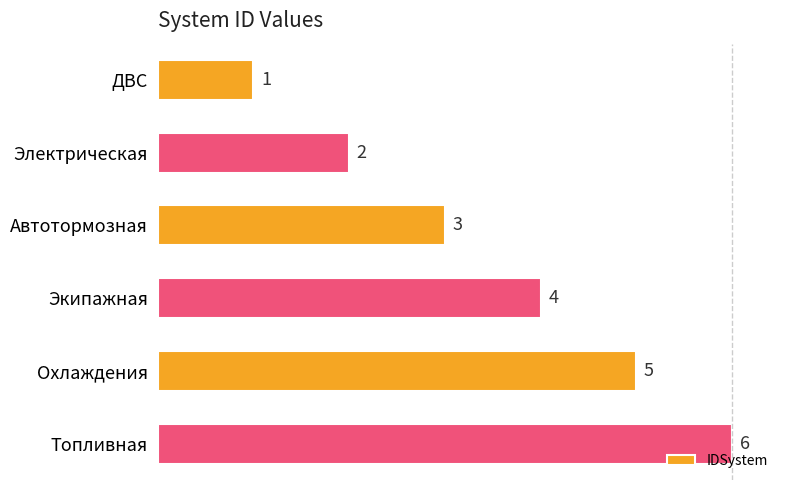

What is the smallest value displayed?

1